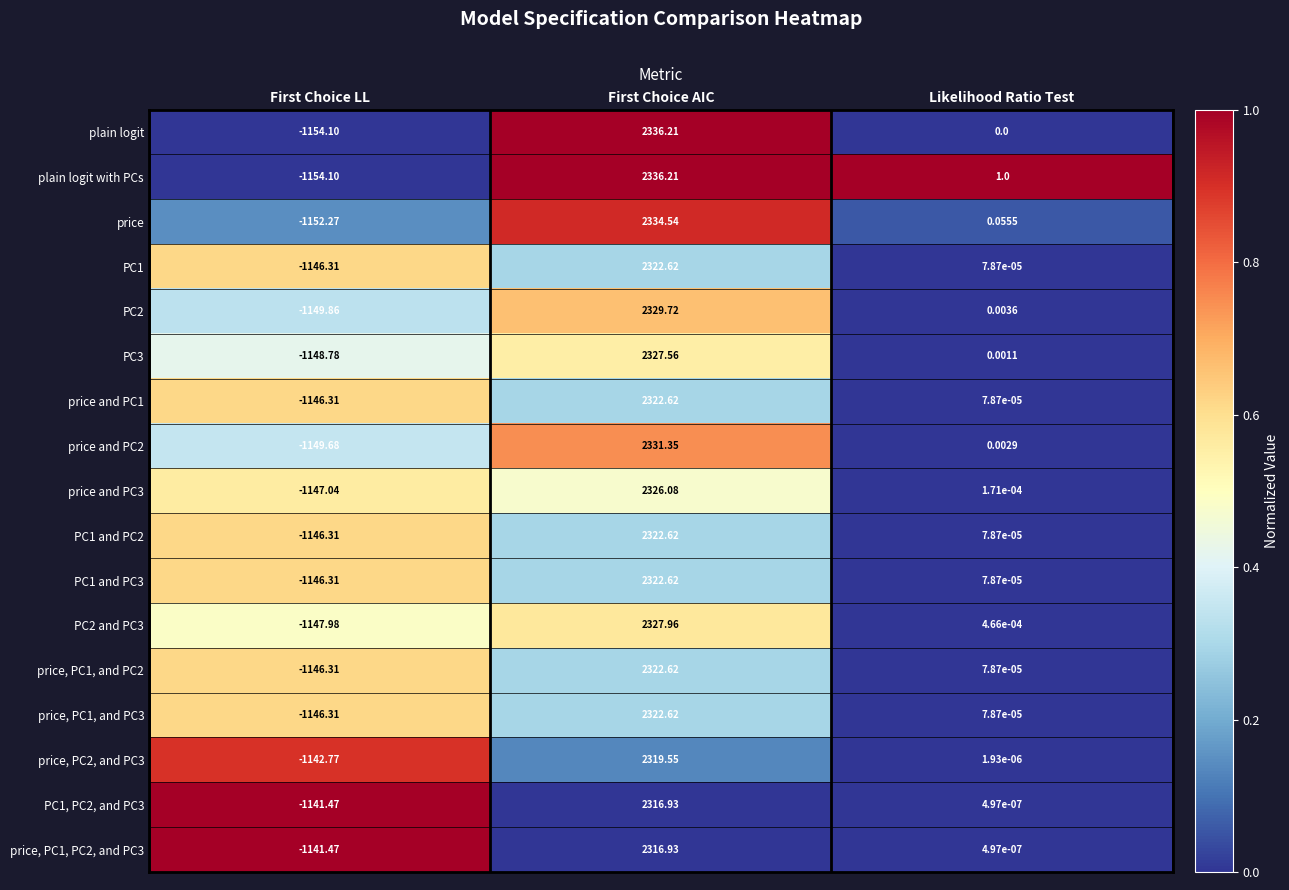

Which series changed the most between First Choice AIC and Likelihood Ratio Test?

plain logit